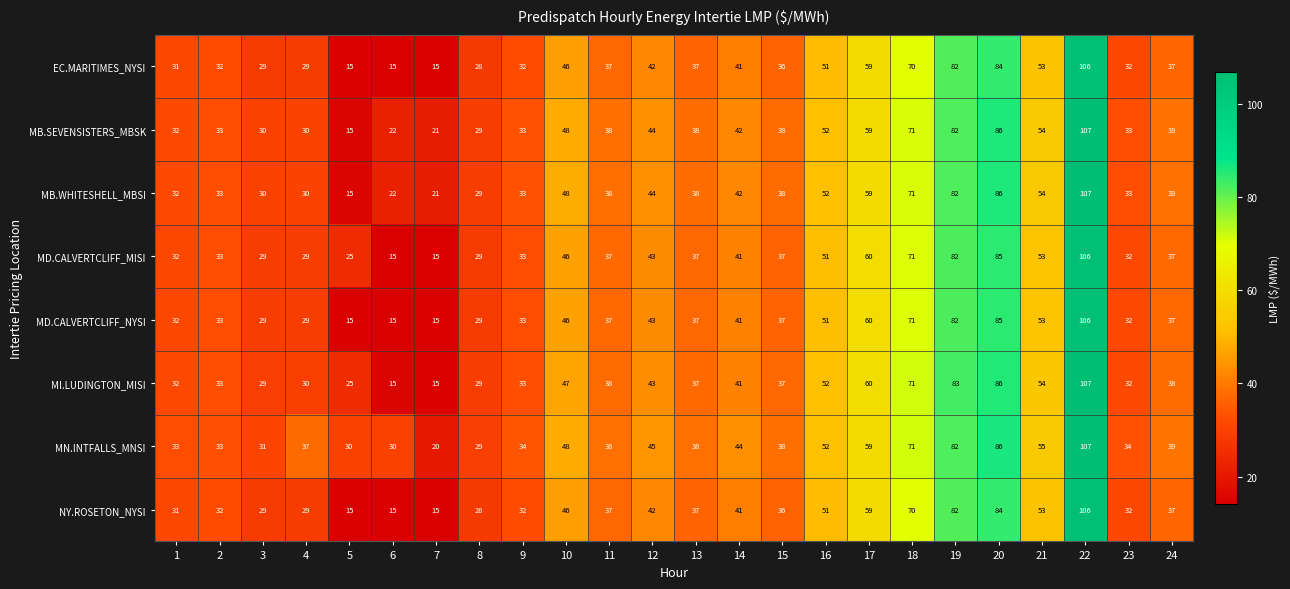

At which category does the chart reach its peak across all series?

22